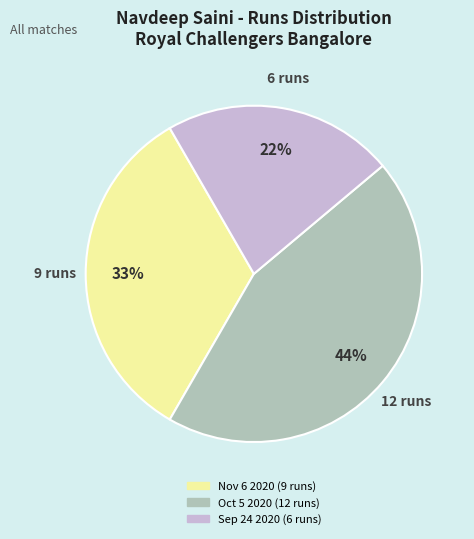

Combined, do Sep 24 2020 (6 runs) and Oct 5 2020 (12 runs) account for over 50%?

Yes